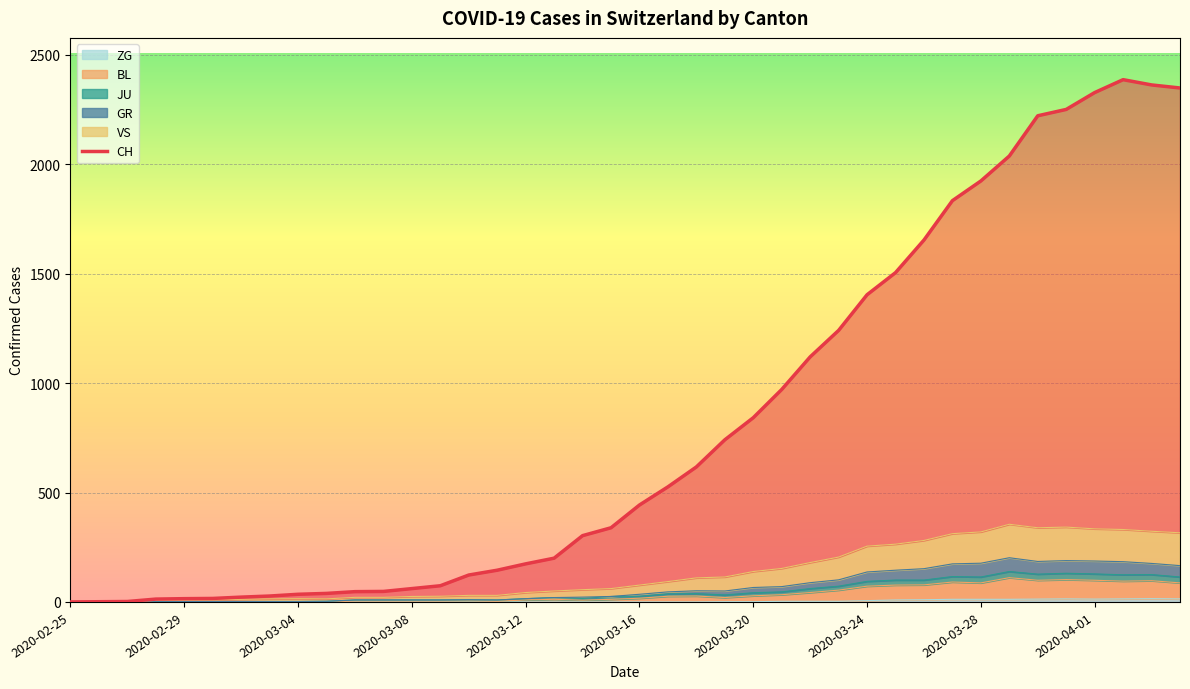

What is the label of the 38th point from the left?

2020-04-02